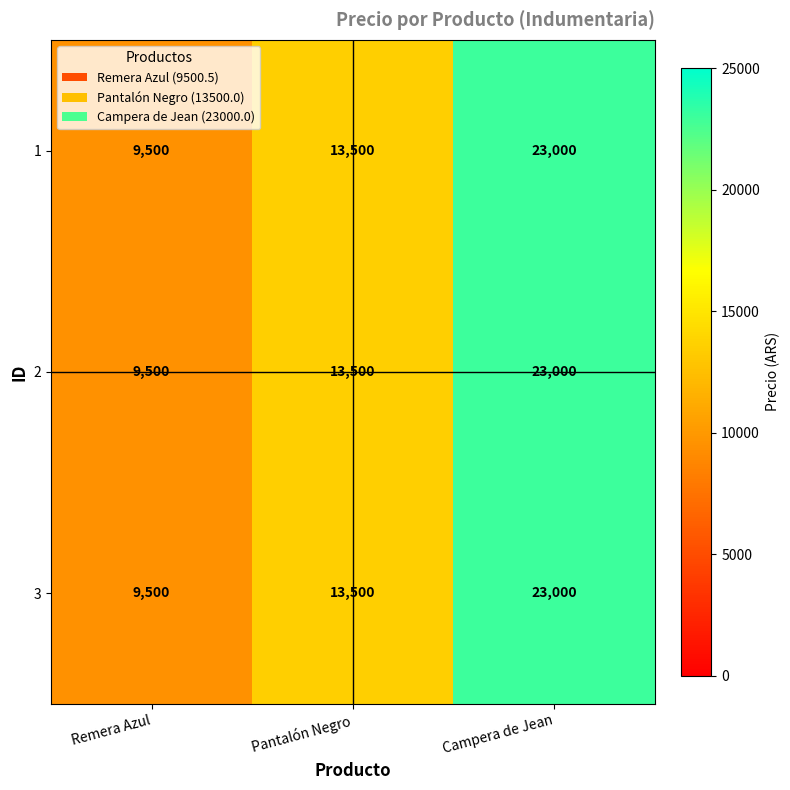

How many data points does each series have?

3